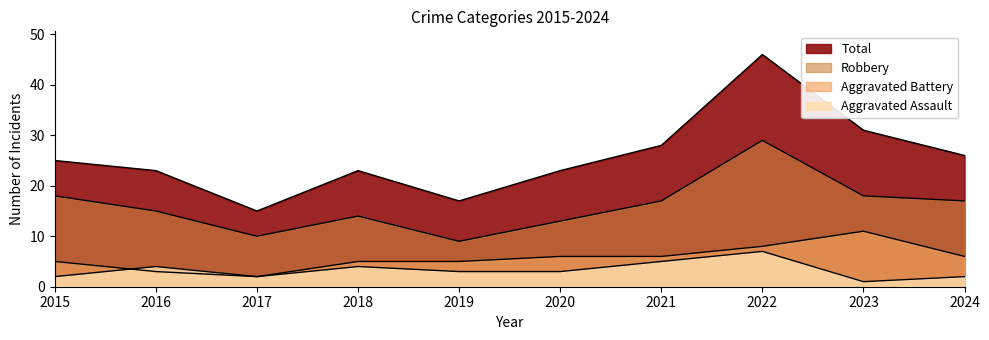

List the labels in order of Aggravated Battery value, smallest first.

2017, 2016, 2015, 2018, 2019, 2020, 2021, 2024, 2022, 2023